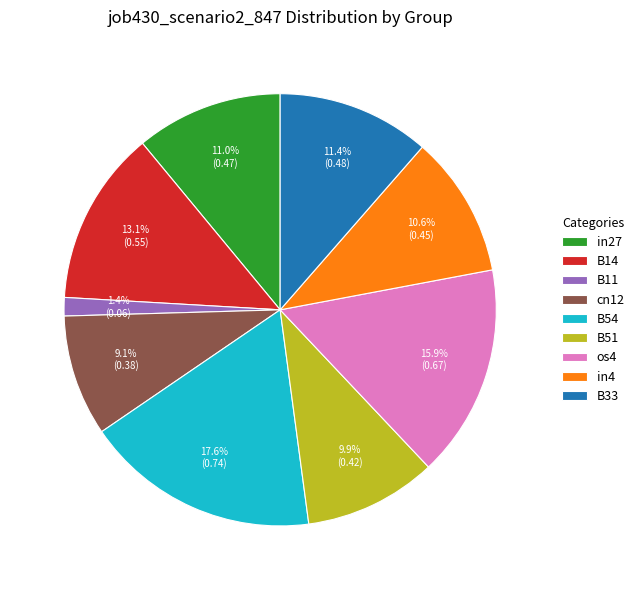

Does B33 represent more than half of the total?

No